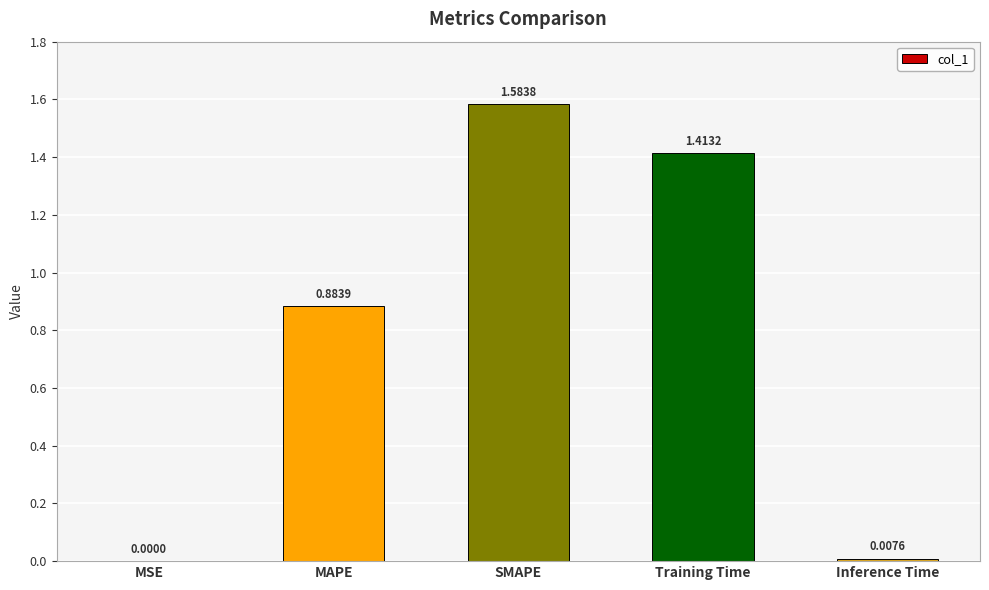

At which category does the chart reach its peak across all series?

SMAPE